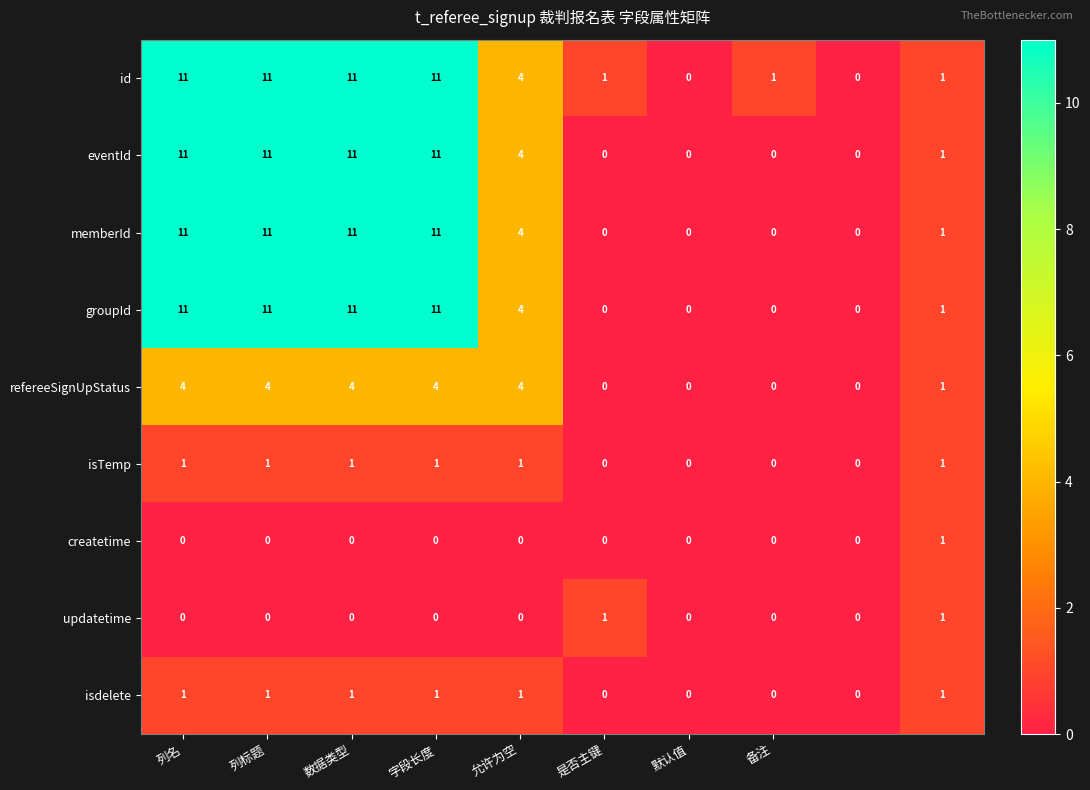

What is the difference between the maximum and minimum values in the id series?

11